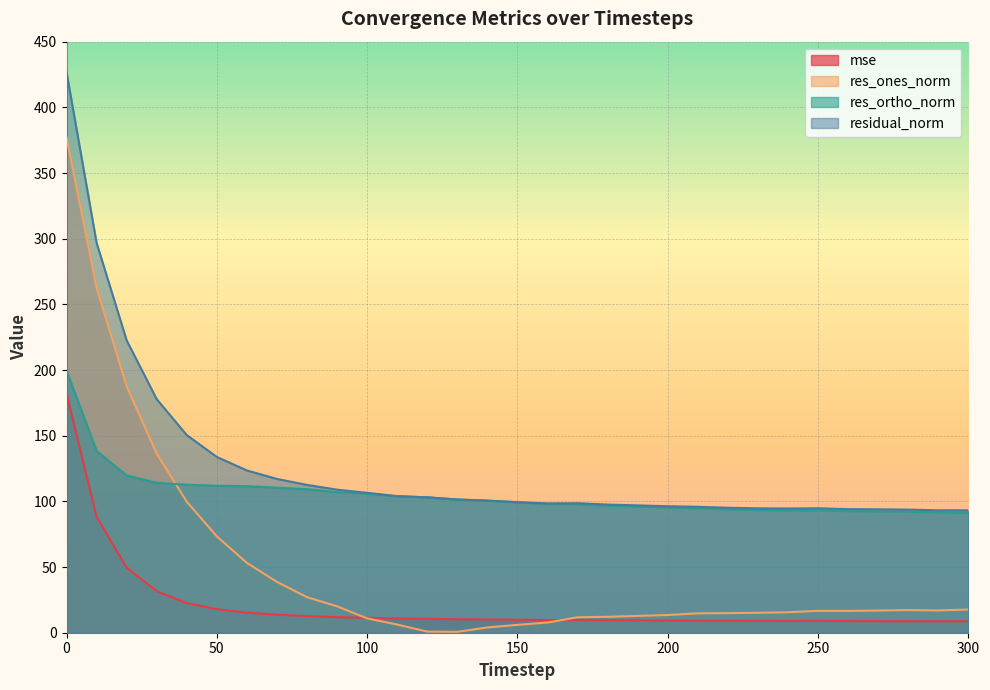

Reading right to left, transcribe all the data shown in this chart.

mse: 8.7	8.7	8.8	8.8	8.9	9.0	8.9	9.0	9.1	9.2	9.3	9.4	9.5	9.7	9.7	9.9	10.1	10.3	10.6	10.8	11.3	11.9	12.7	13.7	15.3	17.9	22.6	31.6	49.5	88.1	182.2
res_ones_norm: 17.7	17.0	17.2	16.9	16.6	16.6	15.6	15.2	14.9	14.8	13.5	12.8	12.1	11.8	7.8	6.0	4.0	0.7	0.8	6.2	10.9	20.1	27.0	38.7	53.1	73.4	99.7	136.3	187.6	262.6	377.3
res_ortho_norm: 91.5	91.6	92.1	92.4	92.6	93.3	93.3	93.5	94.0	94.7	95.4	96.1	96.8	97.9	98.1	99.2	100.5	101.4	103.1	103.8	105.9	107.1	109.3	110.5	111.5	111.9	112.7	114.1	119.7	138.4	199.6
residual_norm: 93.2	93.2	93.7	94.0	94.1	94.8	94.6	94.7	95.1	95.9	96.3	97.0	97.6	98.6	98.4	99.4	100.6	101.4	103.1	104.0	106.5	108.9	112.6	117.1	123.5	133.8	150.5	177.8	222.6	296.8	426.8